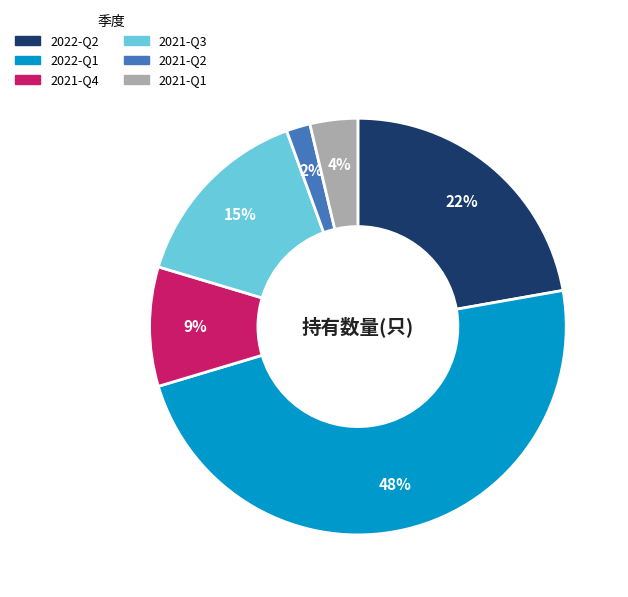

Count the number of slices in the pie.

6